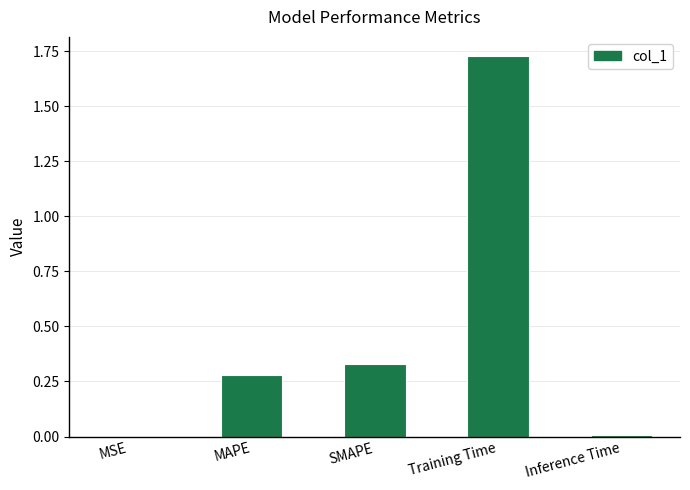

Are the bars horizontal?

No